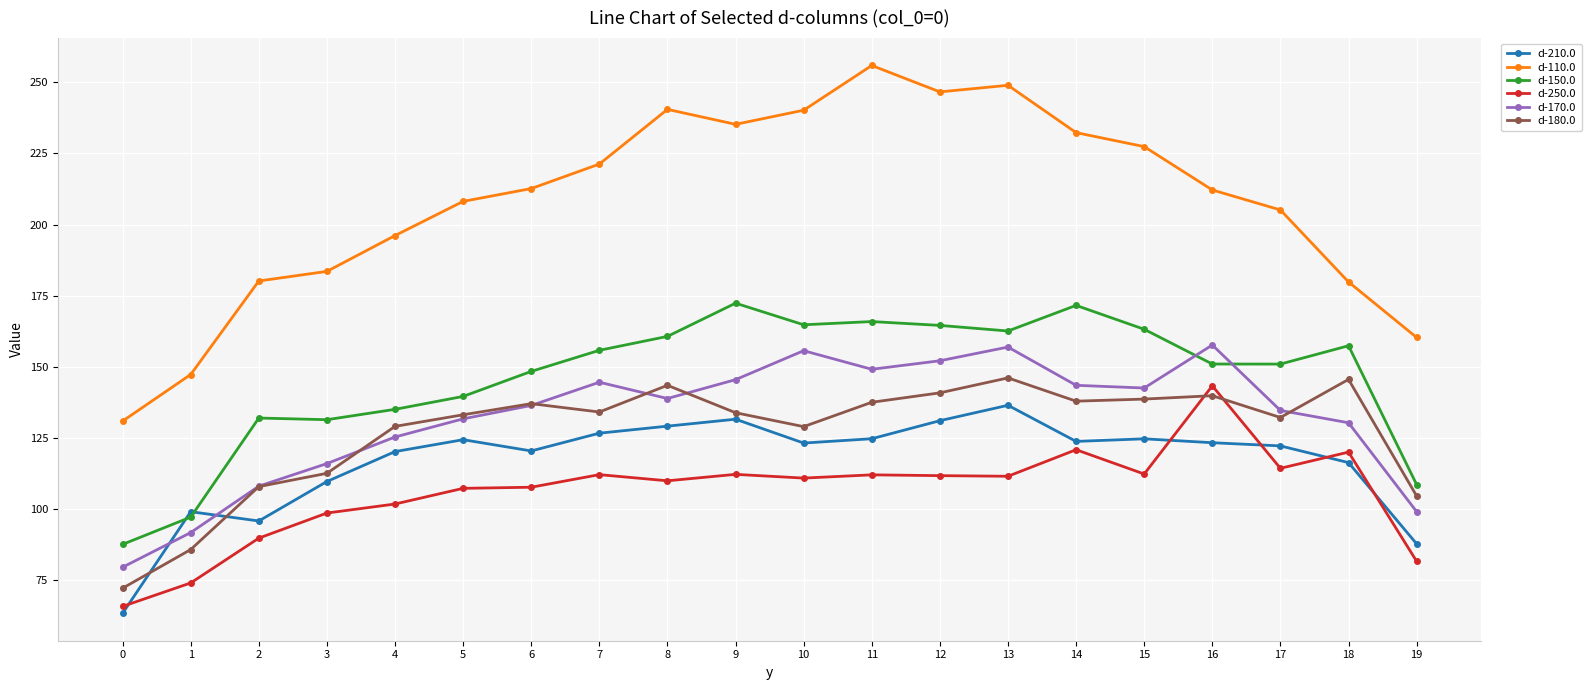

Which series has the widest spread of values?

d-110.0